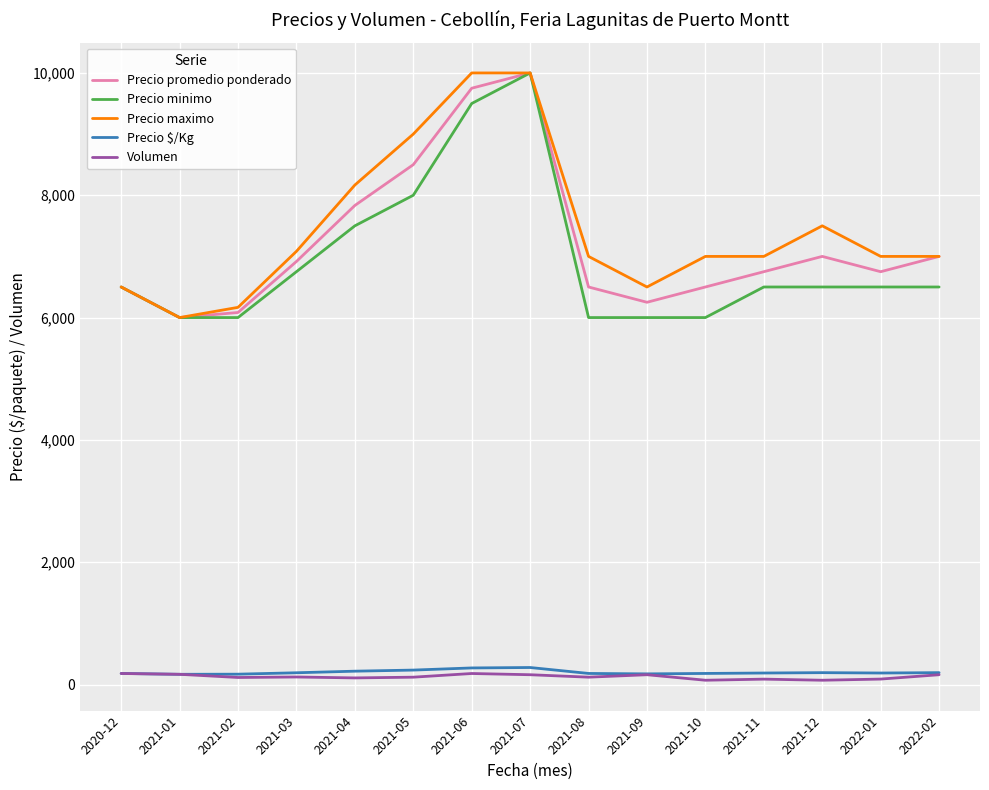

The value of Precio minimo at 2020-12 is 10654. True or false?

False